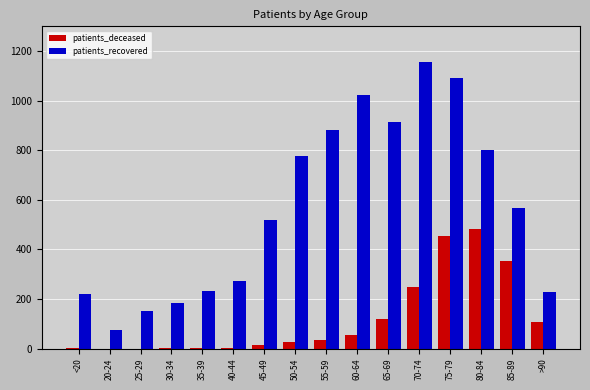

What is the difference between the patients_deceased values at 85-89 and 70-74?

105